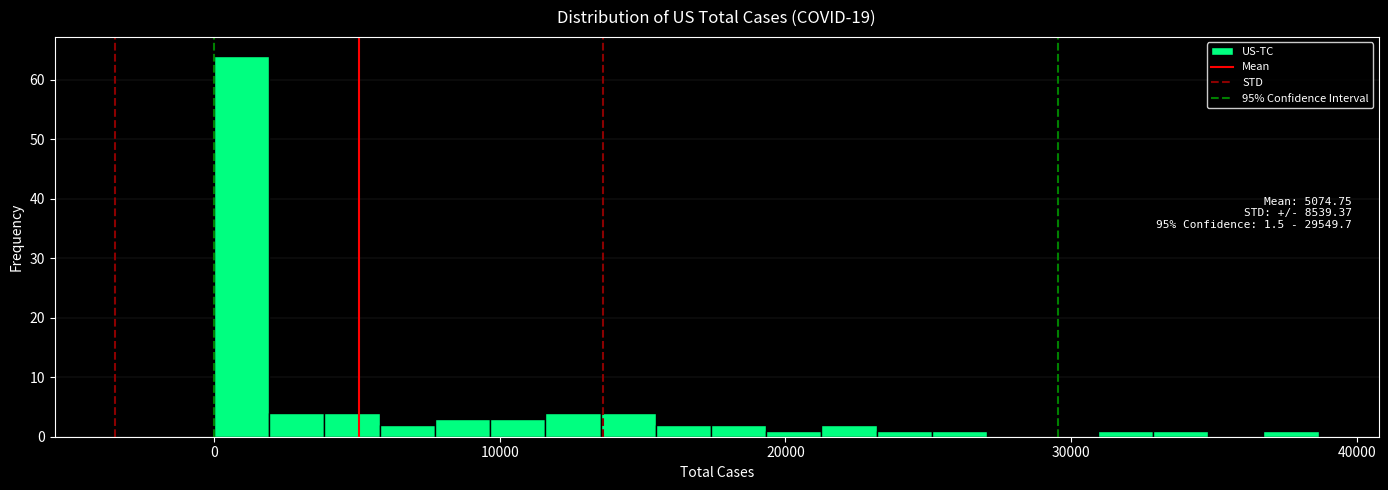

Read against the x-axis, roughly where is the centre of the tallest bar?

1000